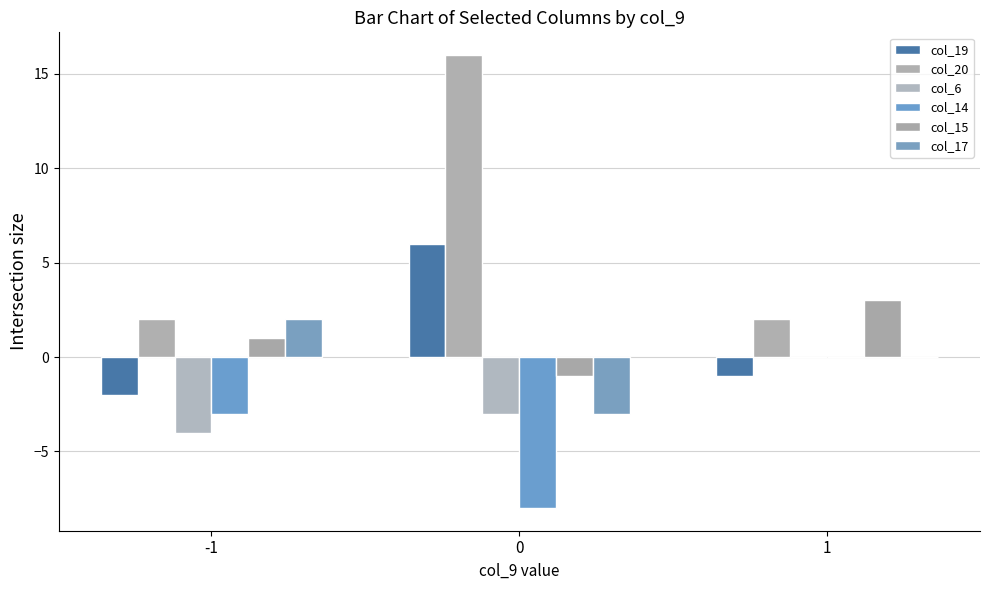

What is the greatest value displayed?

16